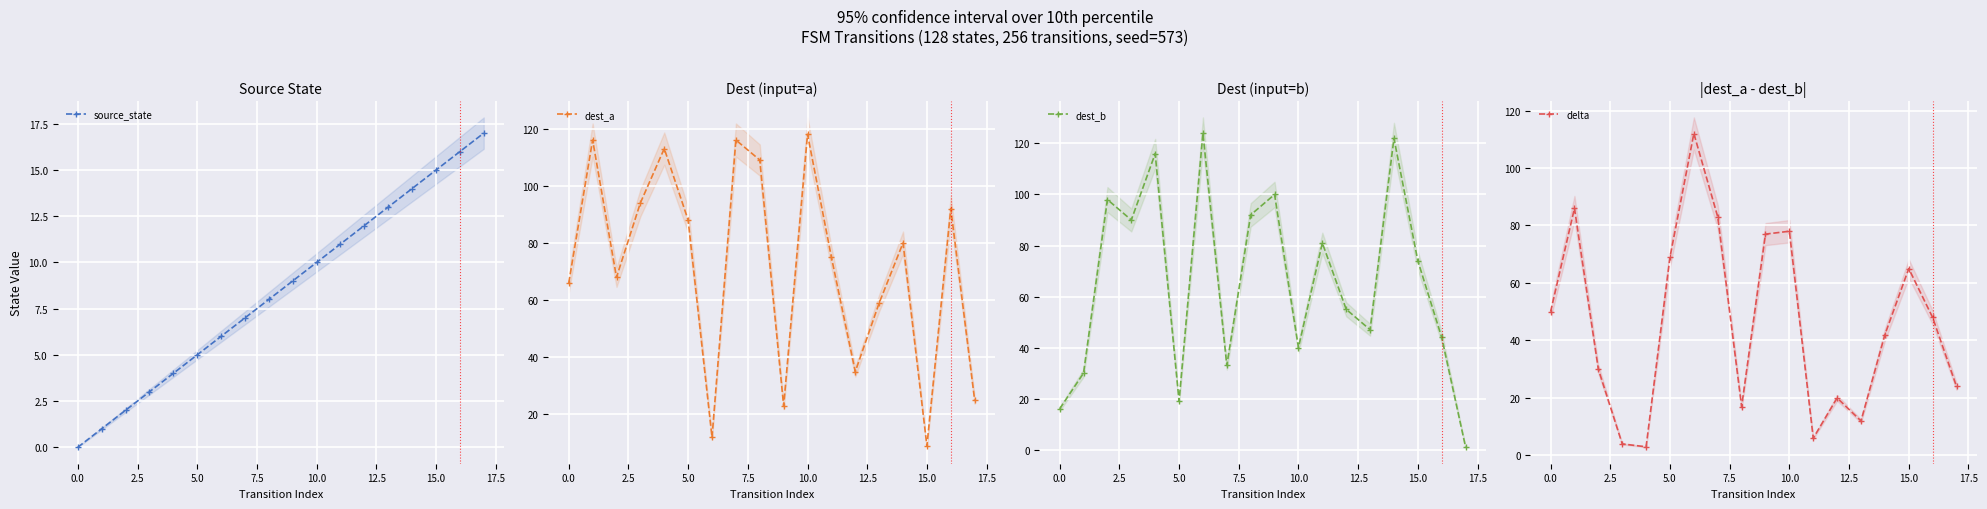

At which category is the sum across all series the highest?

14